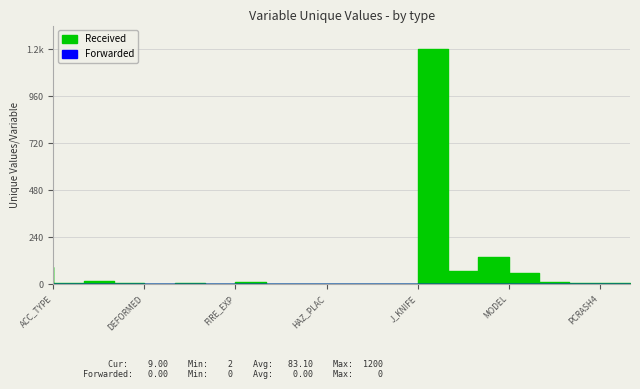

True or false: Received has a value of 14 at P_CRASH3.

True